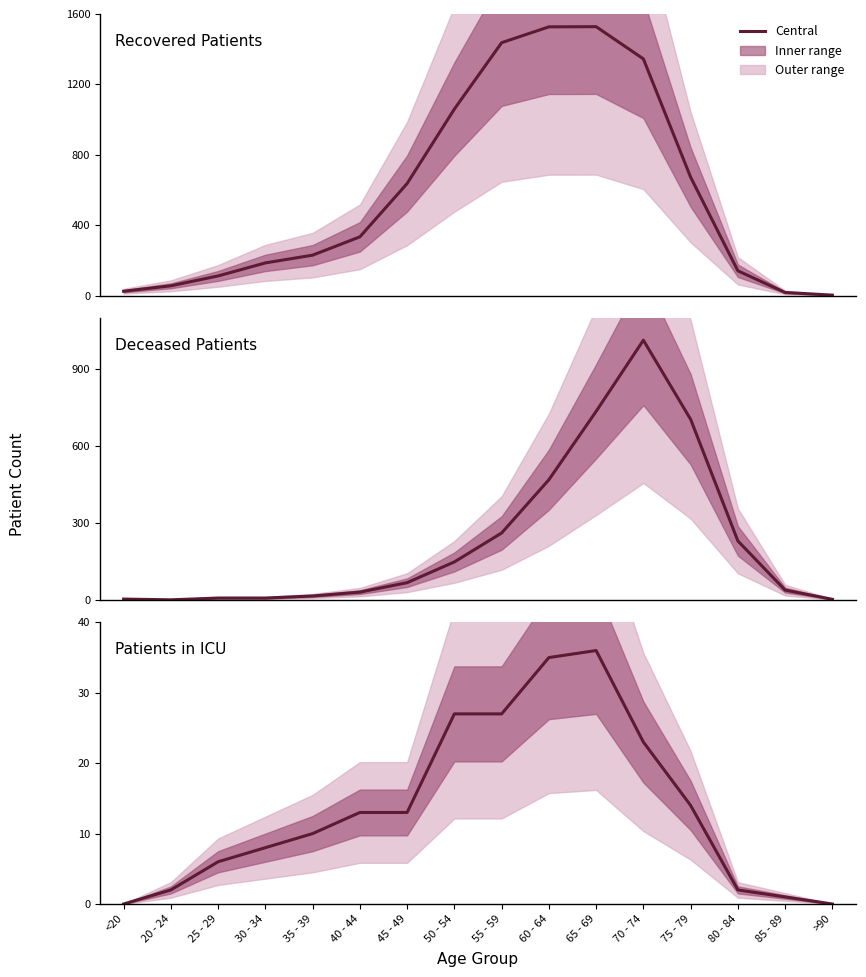

Which series changed the most between 65 - 69 and 80 - 84?

Recovered Patients